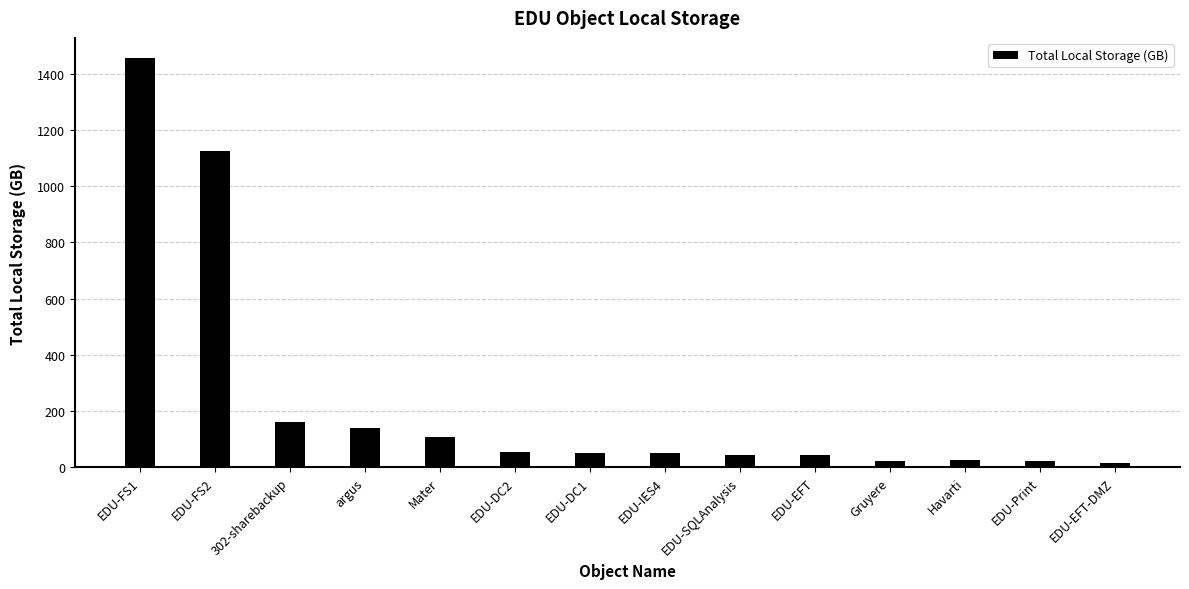

What is the label of the 7th bar from the left?

EDU-DC1